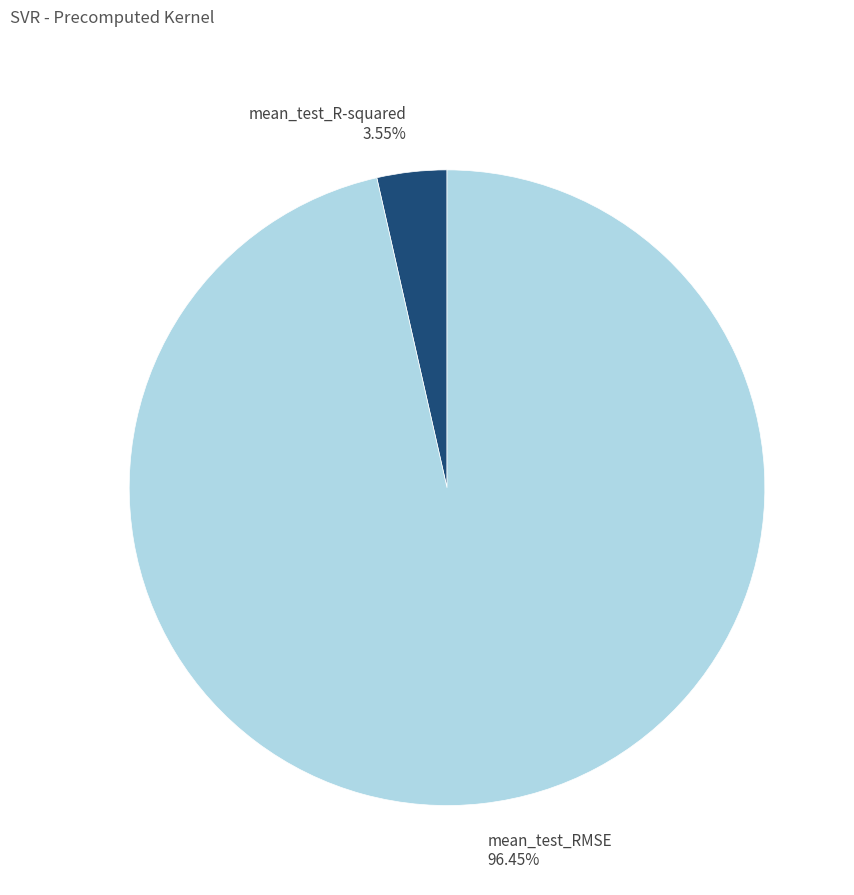

What is the smallest slice in the pie chart?

mean_test_R-squared